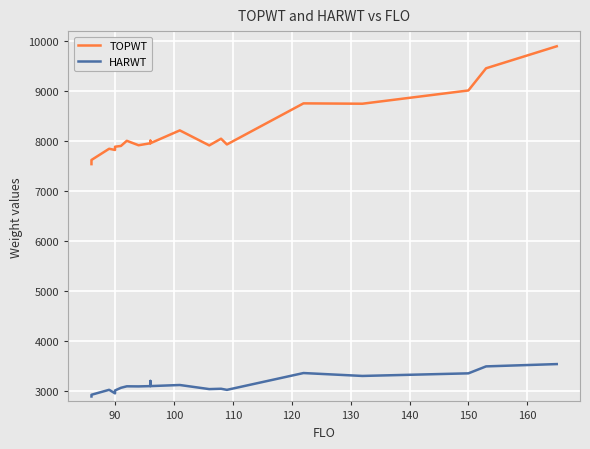

True or false: HARWT and TOPWT intersect in this chart.

False